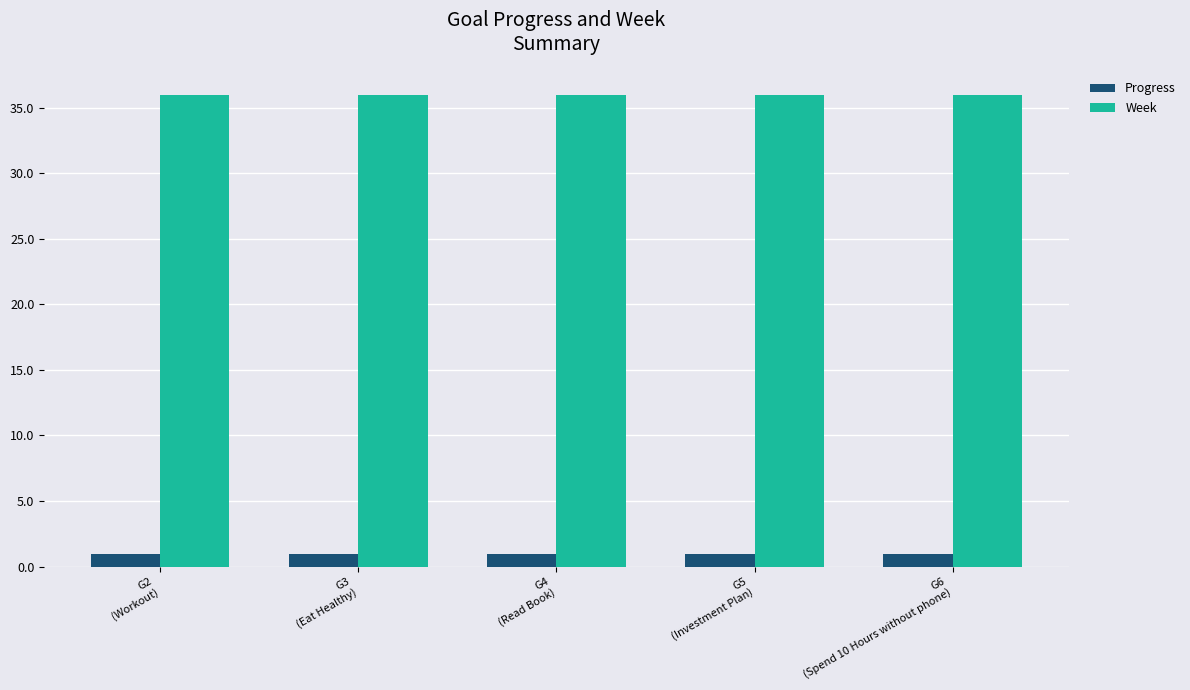

True or false: Week has a value of 49.7 at G5
(Investment Plan).

False